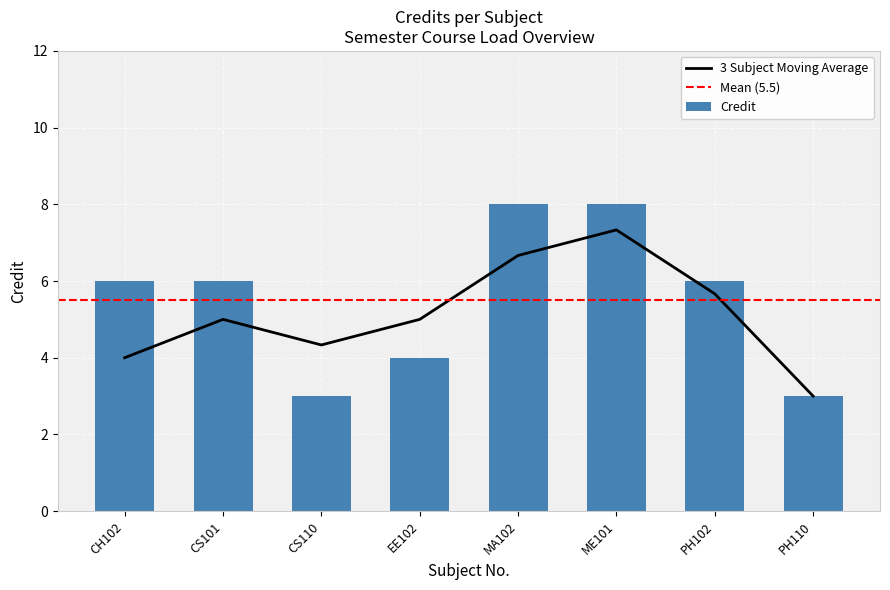

At which category does the chart reach its minimum across all series?

CS110